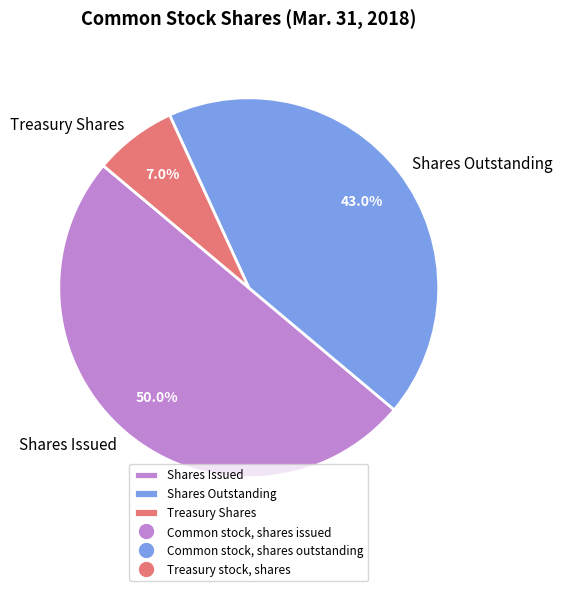

Approximately how many times larger is the value at Shares Outstanding compared to Shares Issued?

0.9